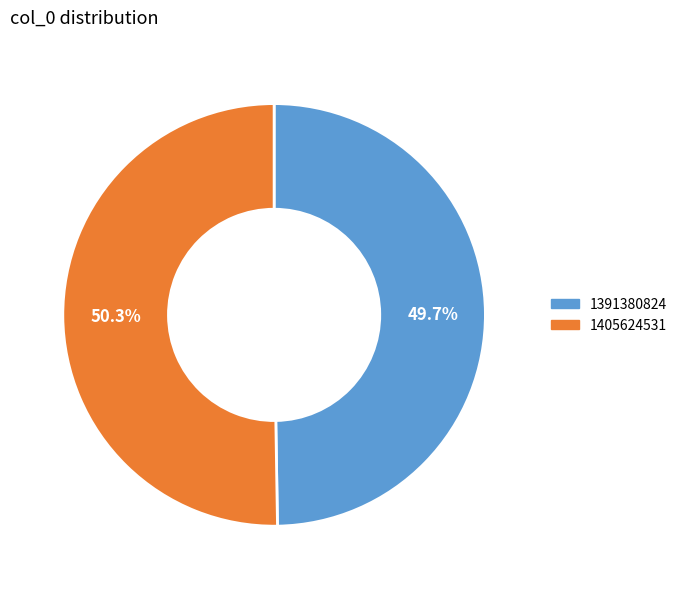

To the nearest percent, what percentage of the pie is 1391380824?

50%